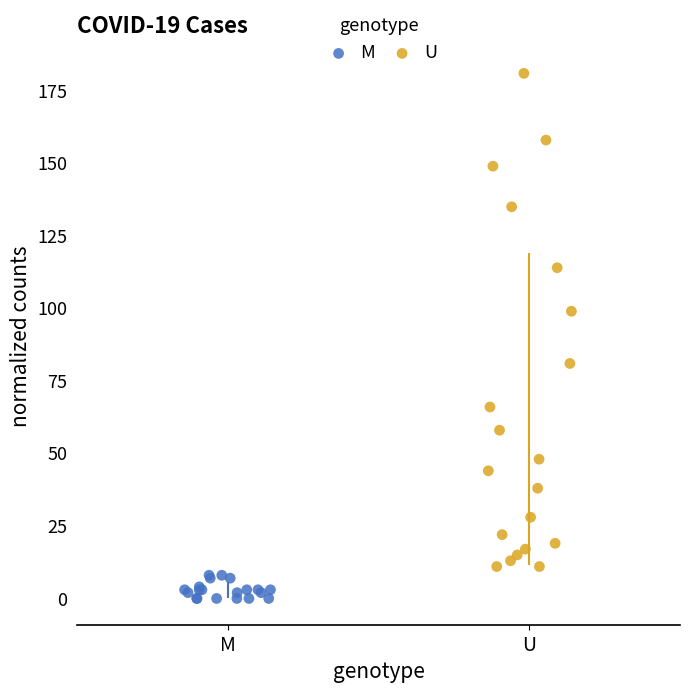

Which series has the largest Y range (max minus min)?

U